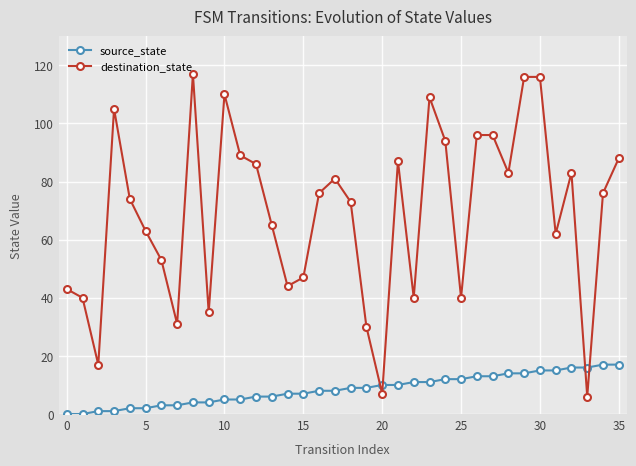

How many intersections are there between destination_state and source_state?

4